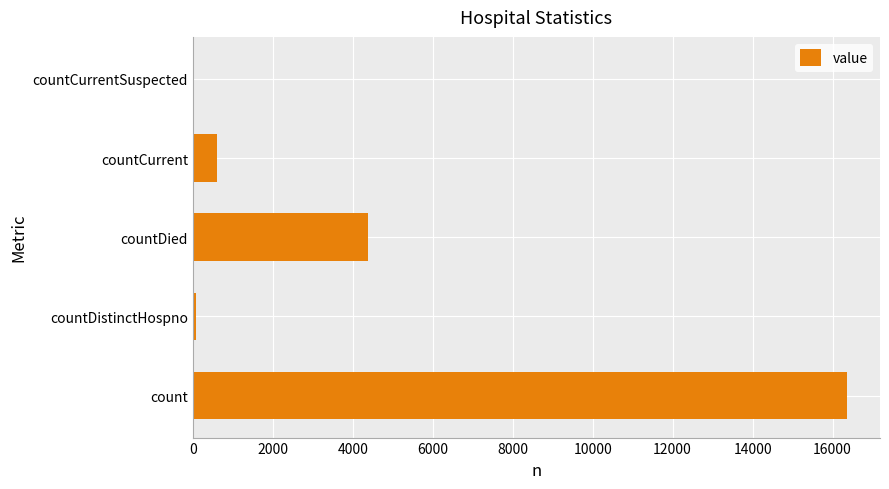

Where is the data nearest to the value 8184?

countDied